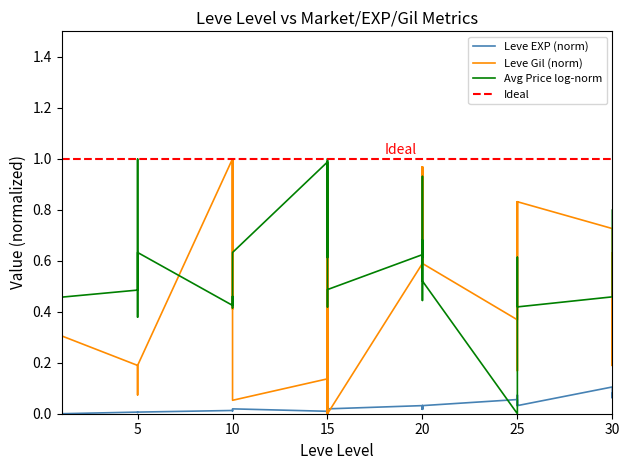

The Leve Gil series shows 0.9 at 15. True or false?

True